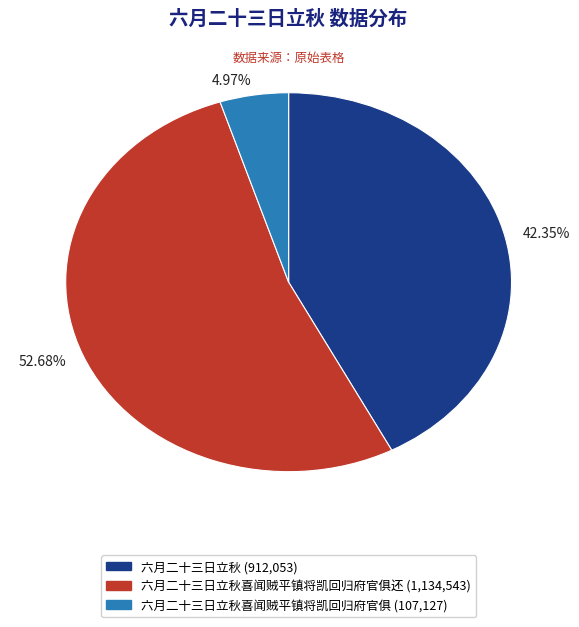

Is the sum of 4.97% and 52.68% greater than half?

Yes